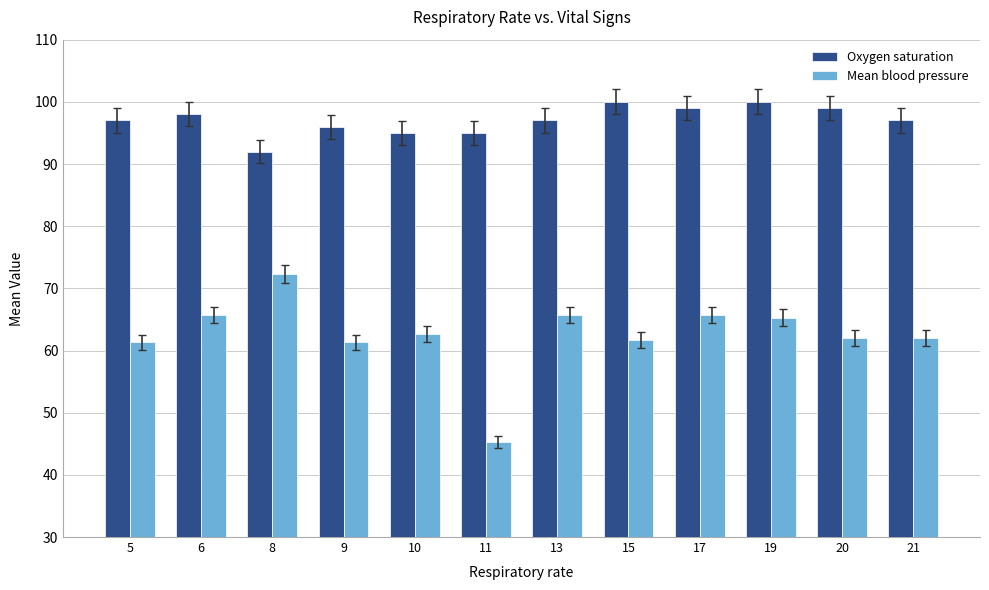

Is it true that Oxygen saturation equals 92.0 at 8?

True